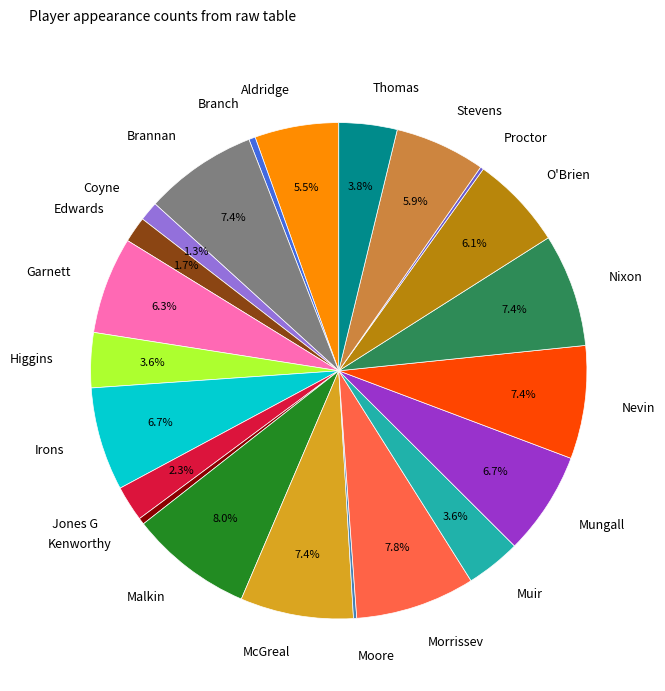

Between Stevens and Branch, which is larger?

Stevens